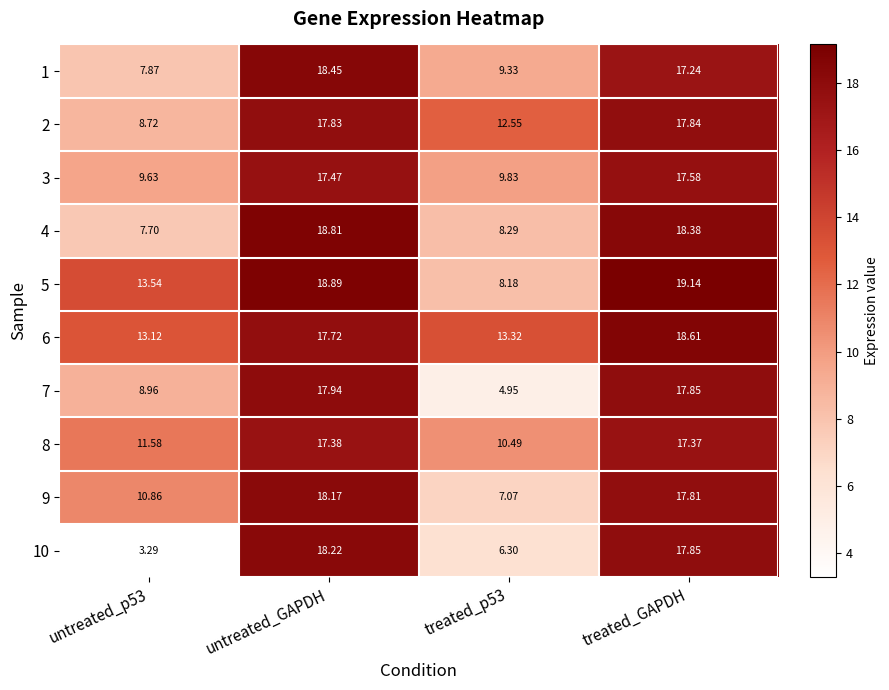

Which category has the highest value across all series?

treated_GAPDH